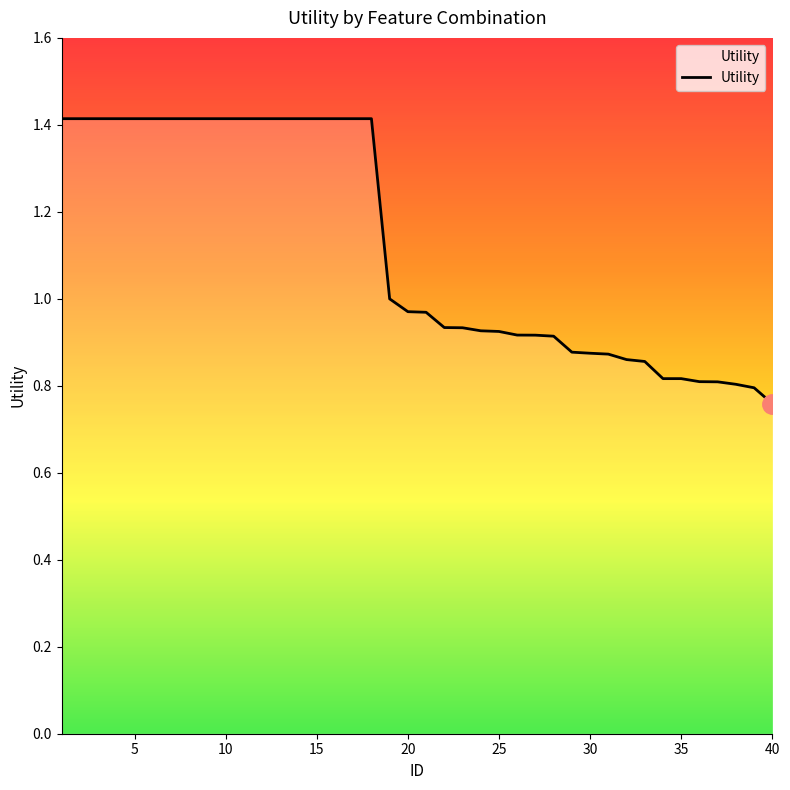

Reading left to right, extract all data points from this chart.

1.4	1.4	1.4	1.4	1.4	1.4	1.4	1.4	1.4	1.4	1.4	1.4	1.4	1.4	1.4	1.4	1.4	1.4	1.0	1.0	1.0	0.9	0.9	0.9	0.9	0.9	0.9	0.9	0.9	0.9	0.9	0.9	0.9	0.8	0.8	0.8	0.8	0.8	0.8	0.8